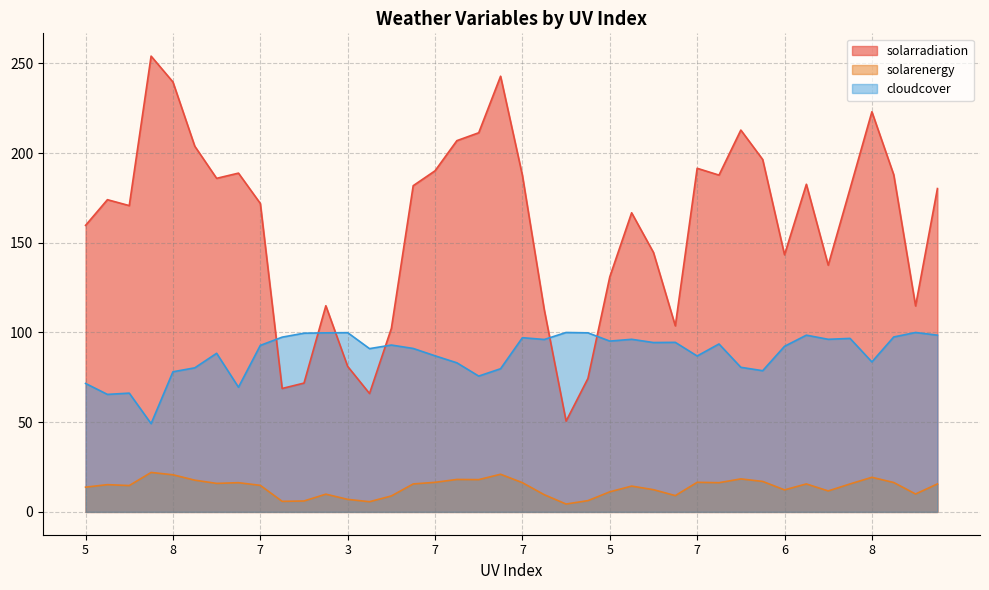

What is the highest value of the solarradiation series?

254.0